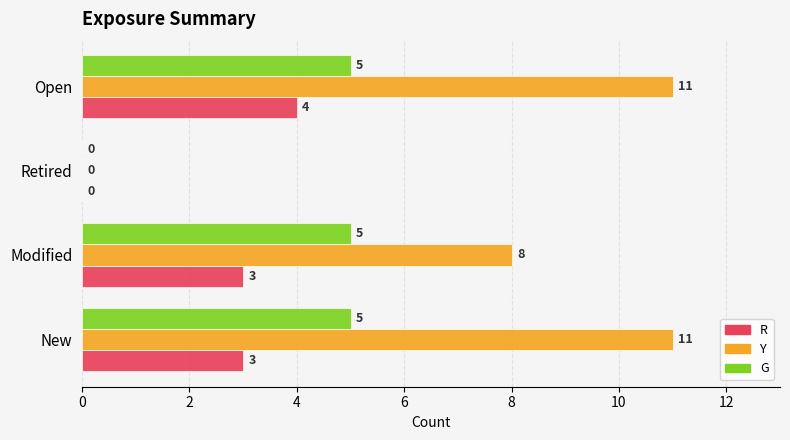

Which series changed the most between New and Open?

R